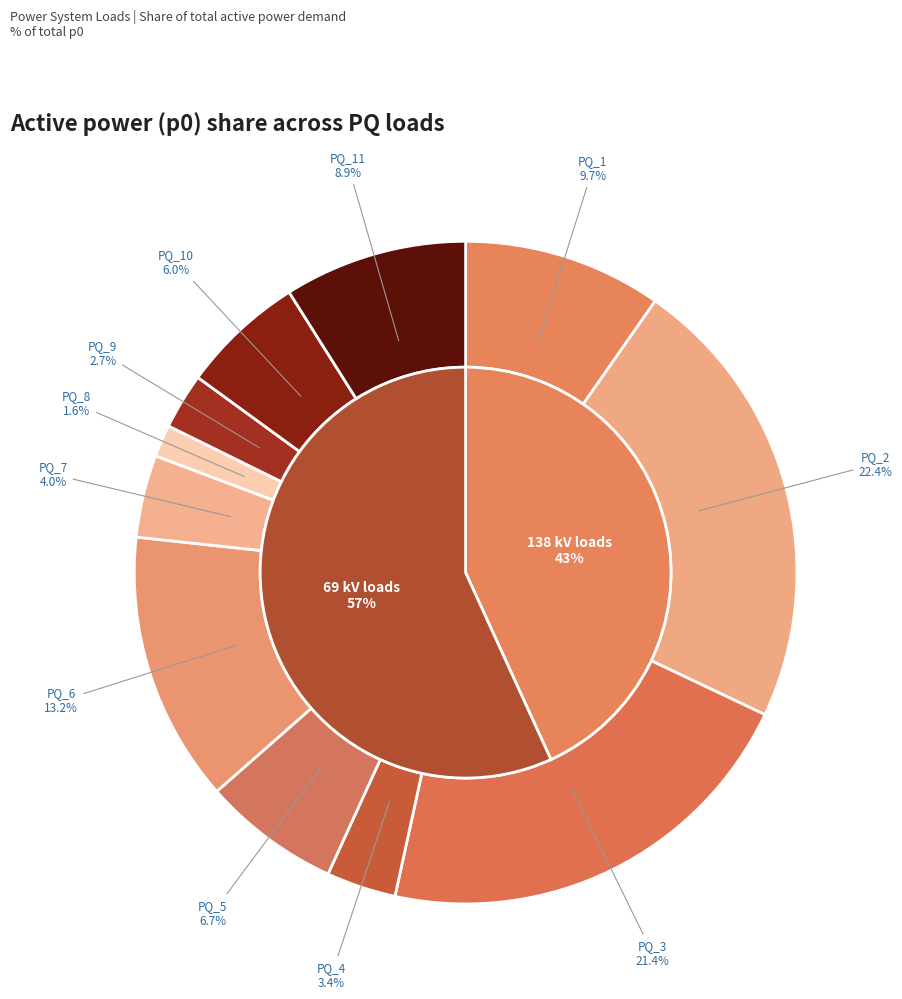

Which category has the biggest portion of the pie?

PQ_2